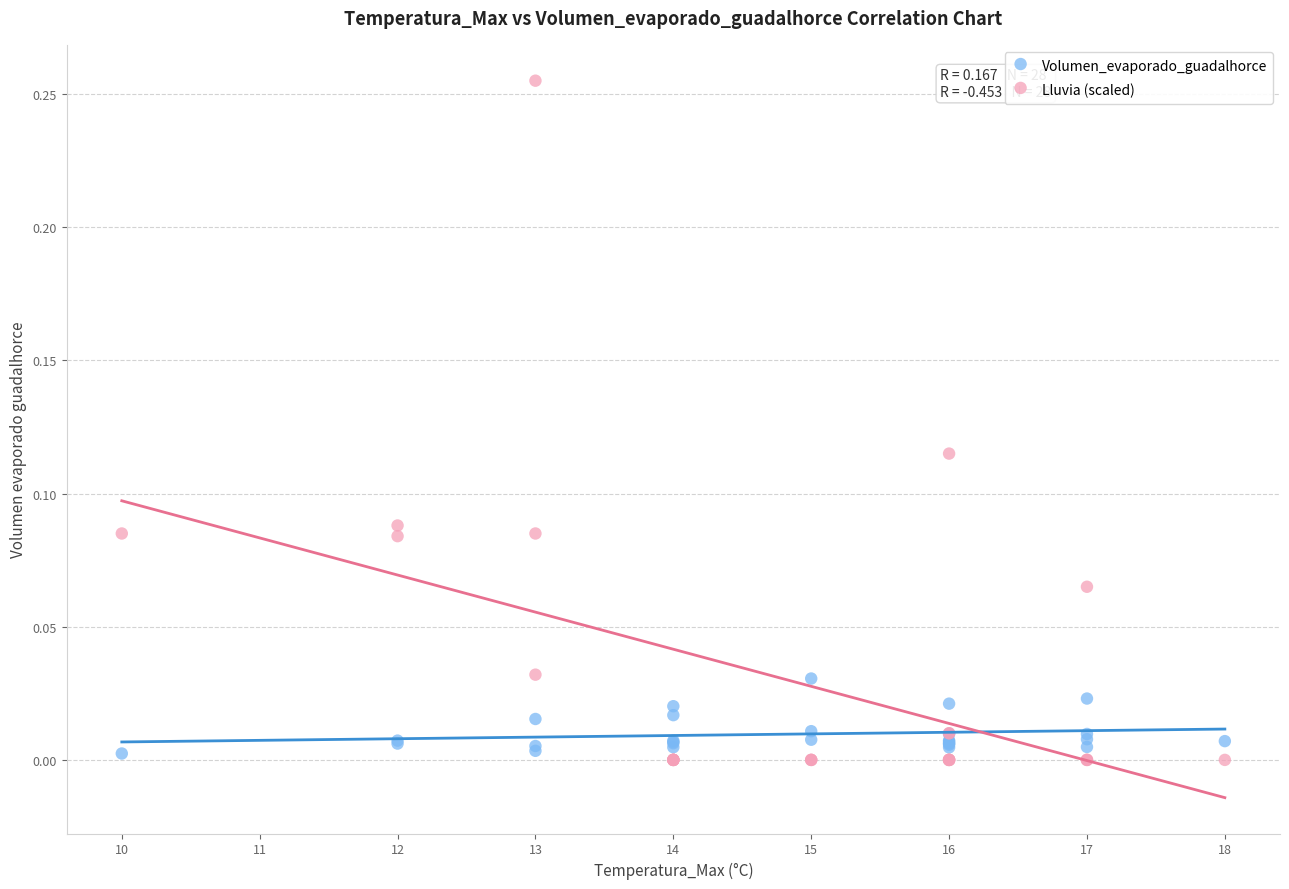

Which series has the largest Y range (max minus min)?

Lluvia (scaled)